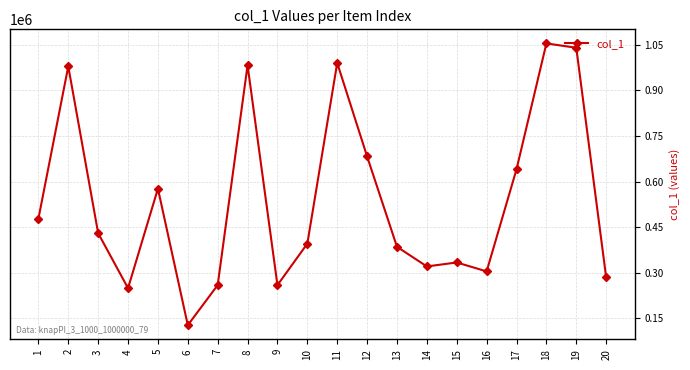

What is the change in value from 2 to 7?

-719685